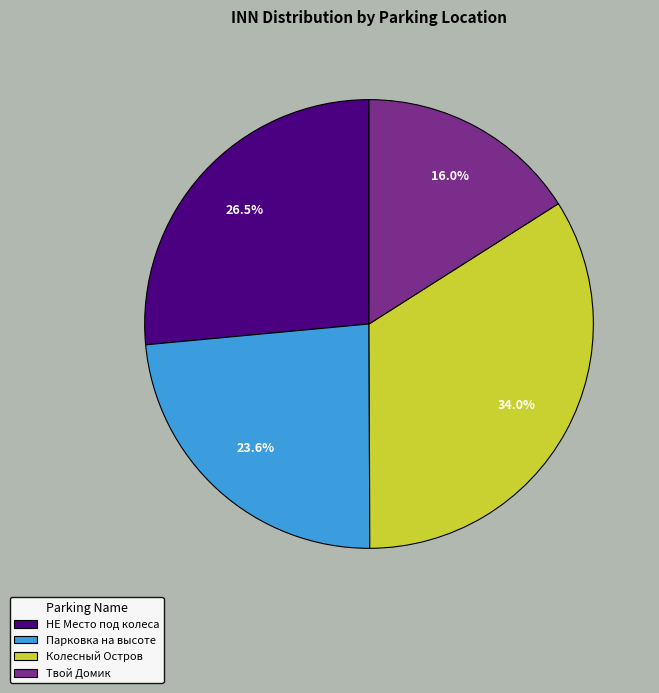

To the nearest percent, what portion does Парковка на высоте represent?

24%